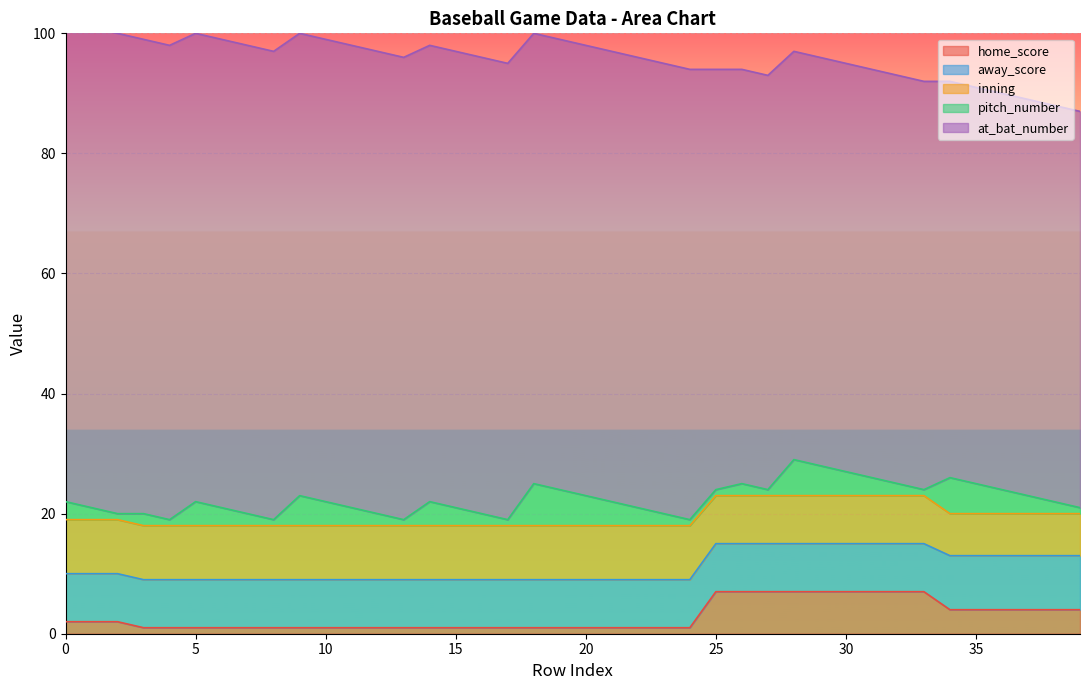

True or false: home_score has a value of 1 at 20.

True